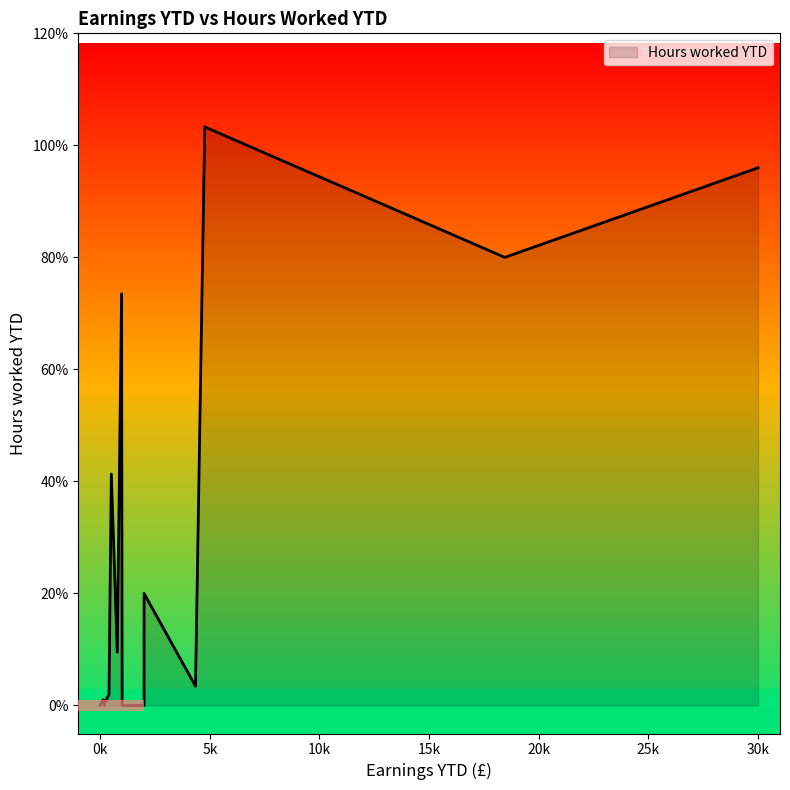

How many values are below 2?

9